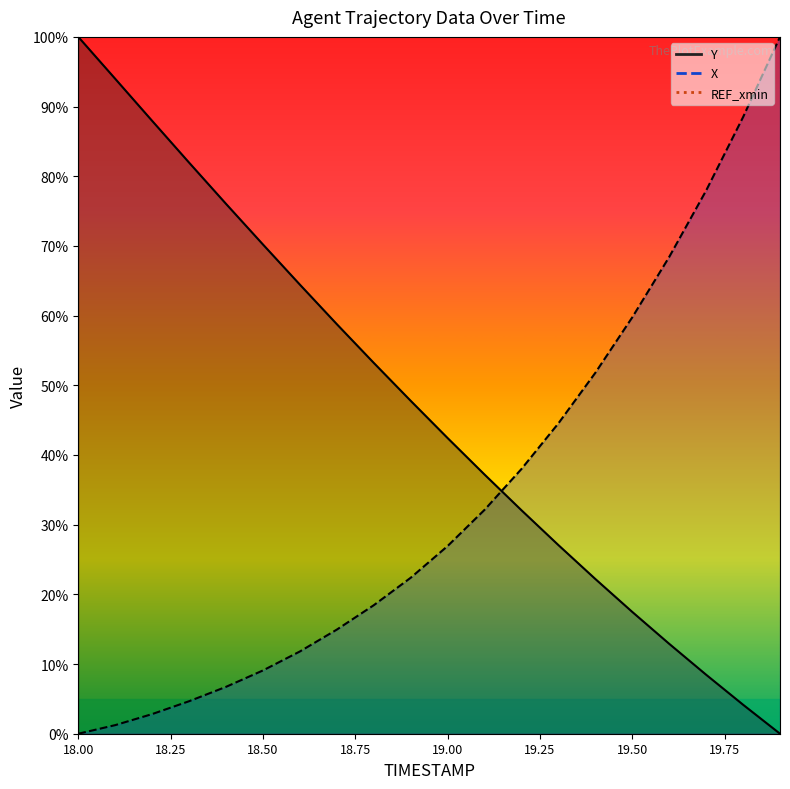

What is the total value across all series at 19.1?

69.3